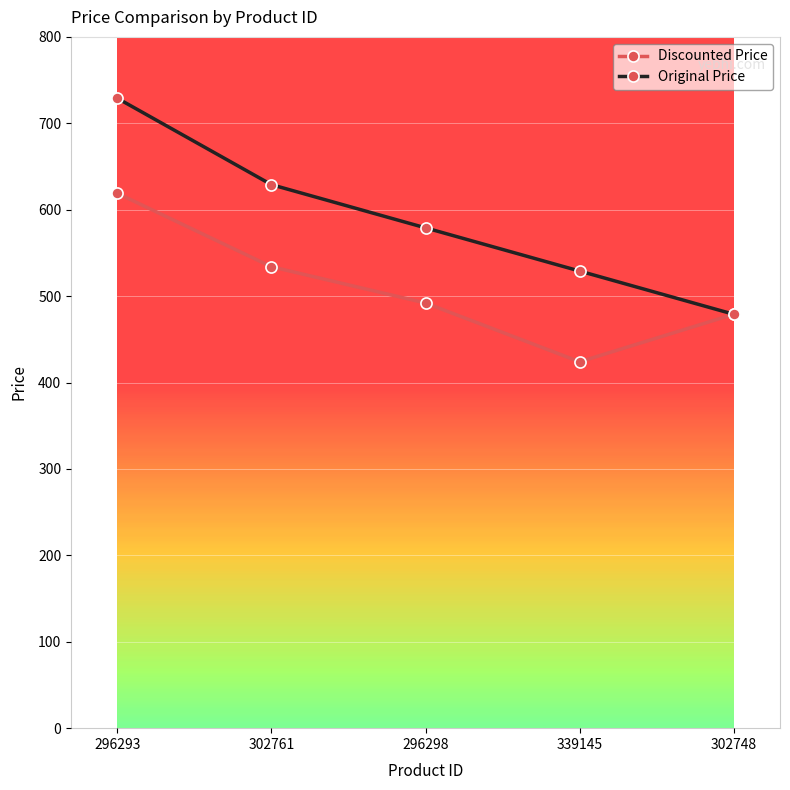

What is the sum of all Original Price values?

2945